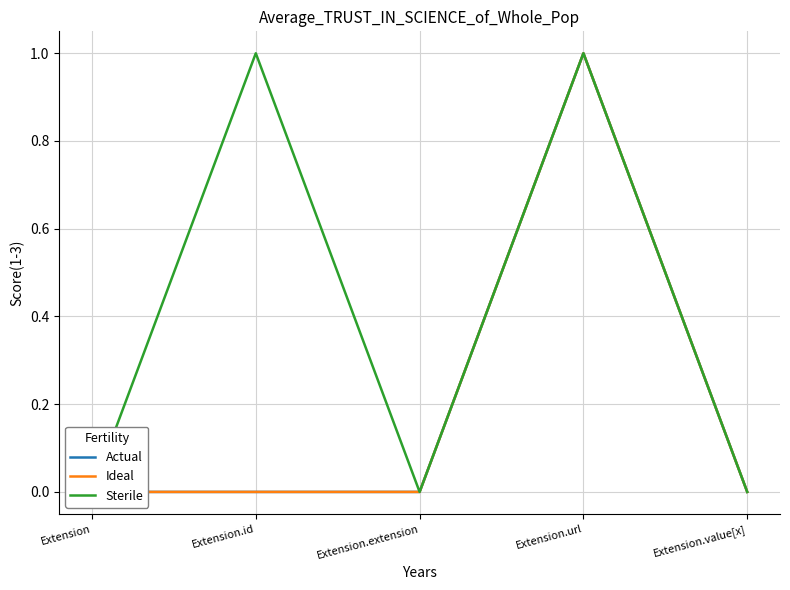

Reading left to right, list all the values displayed in this chart.

Actual: 0	0	0	1	0
Ideal: 0	0	0	1	0
Sterile: 0	1	0	1	0